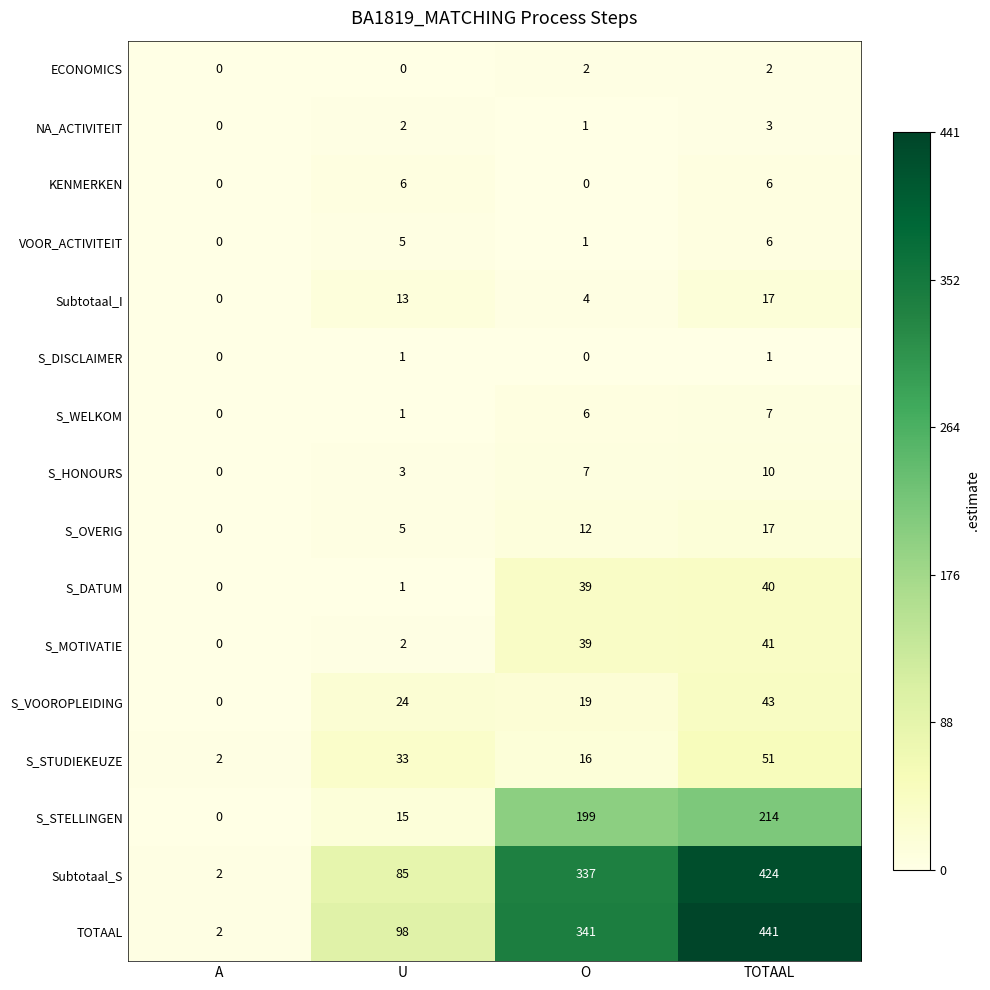

The Subtotaal_S series shows 3 at A. True or false?

False